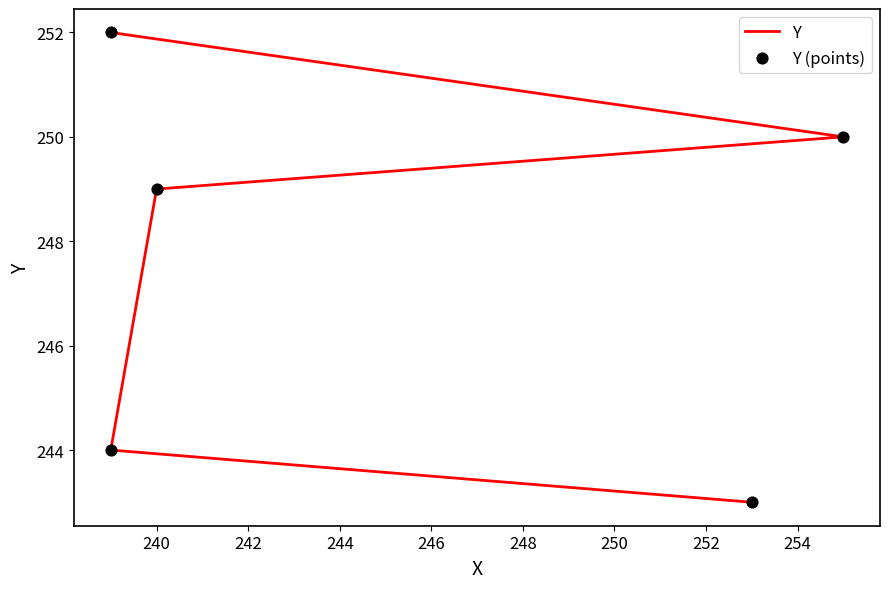

Which series has the widest spread of Y values?

Y